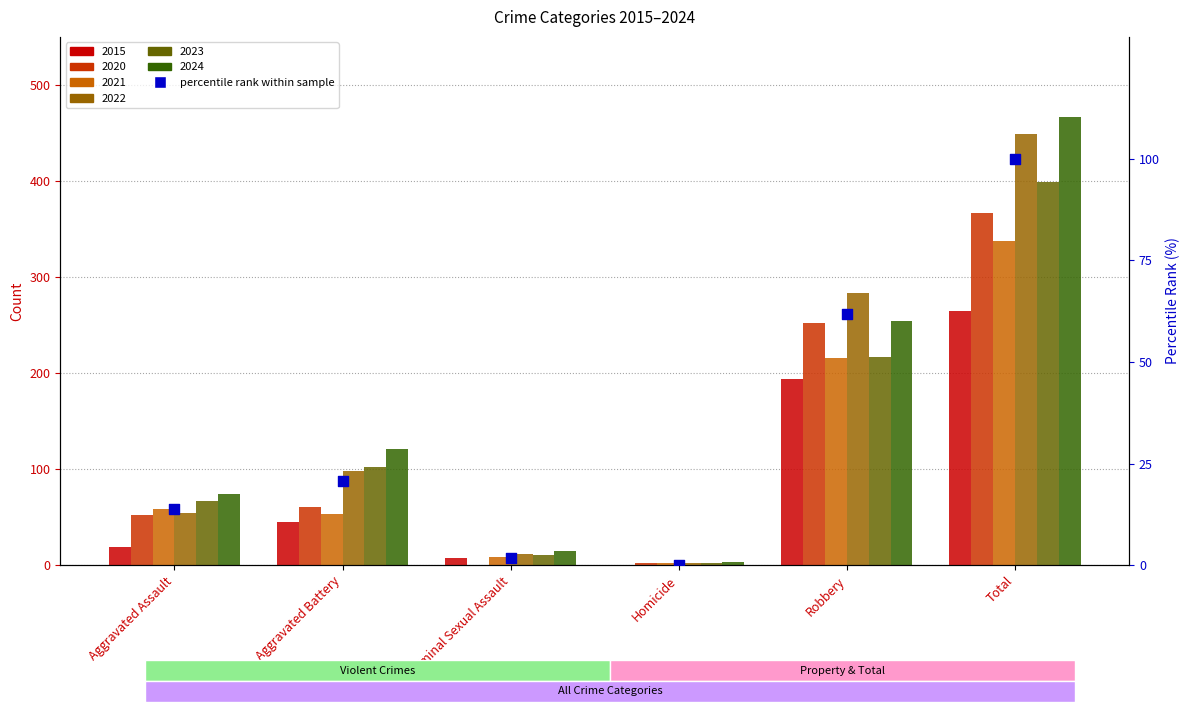

Which has a higher value, Robbery or Criminal Sexual Assault?

Robbery